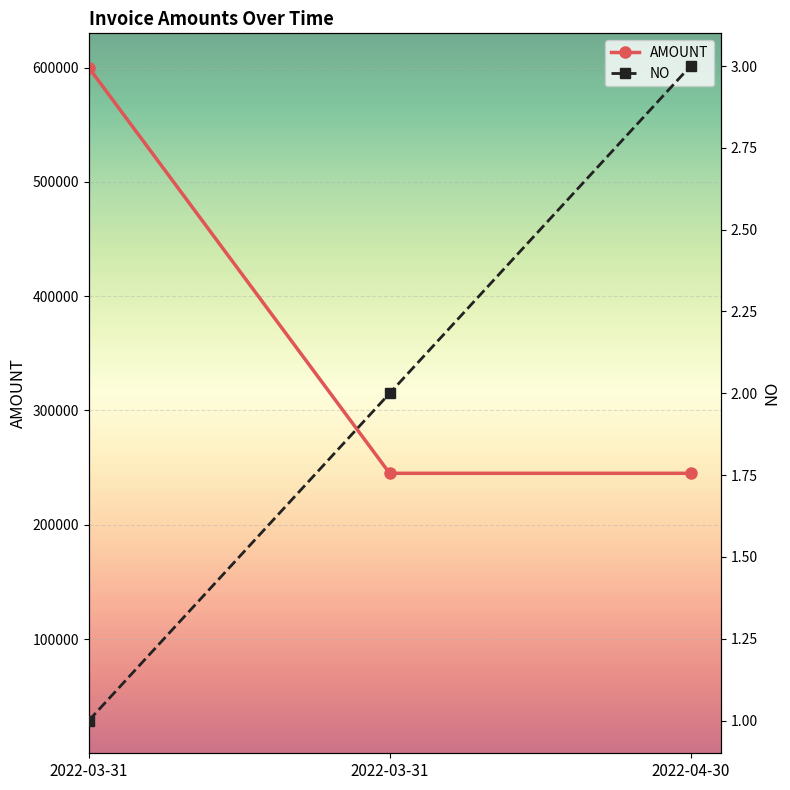

Count the AMOUNT values in the range 245000 to 600000.

3